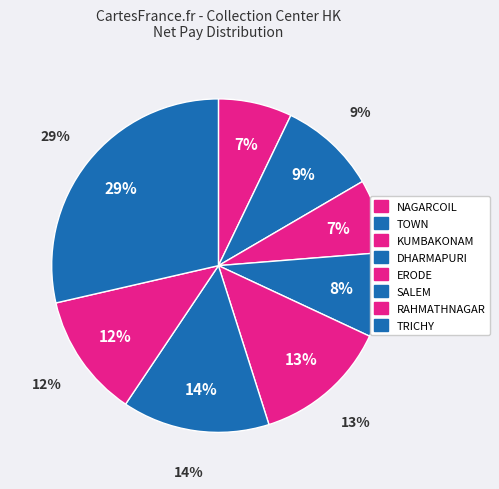

Count the number of slices in the pie.

8